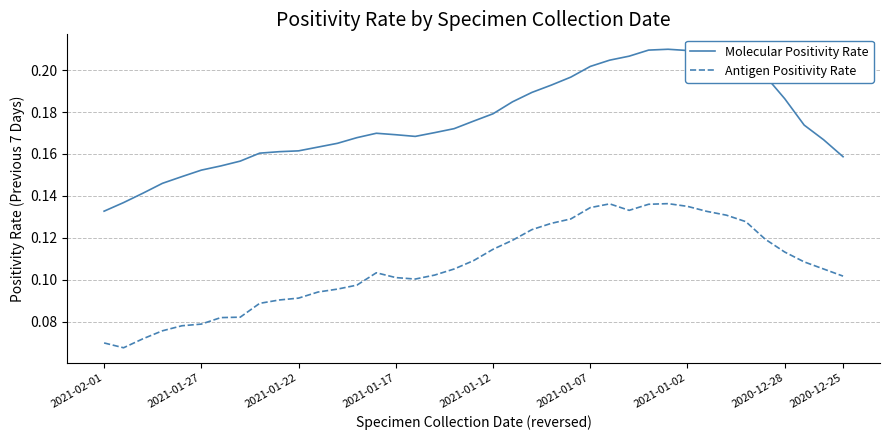

Does the chart have visible grid lines?

Yes